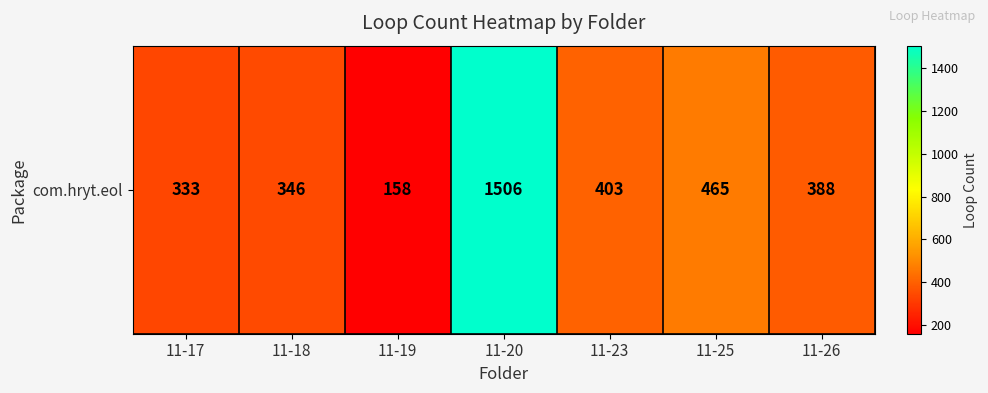

Which label corresponds to the smallest value in the chart?

11-19